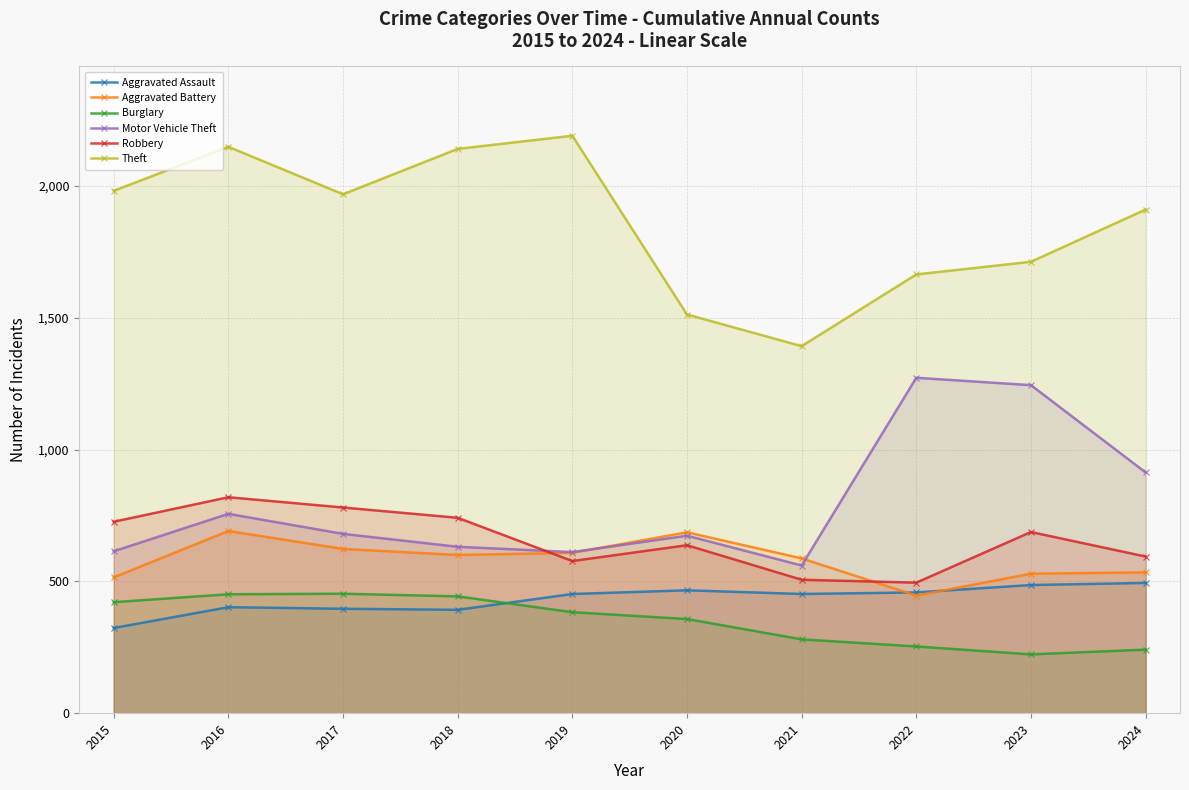

List the series in order of their peak value, lowest first.

Burglary, Aggravated Assault, Aggravated Battery, Robbery, Motor Vehicle Theft, Theft